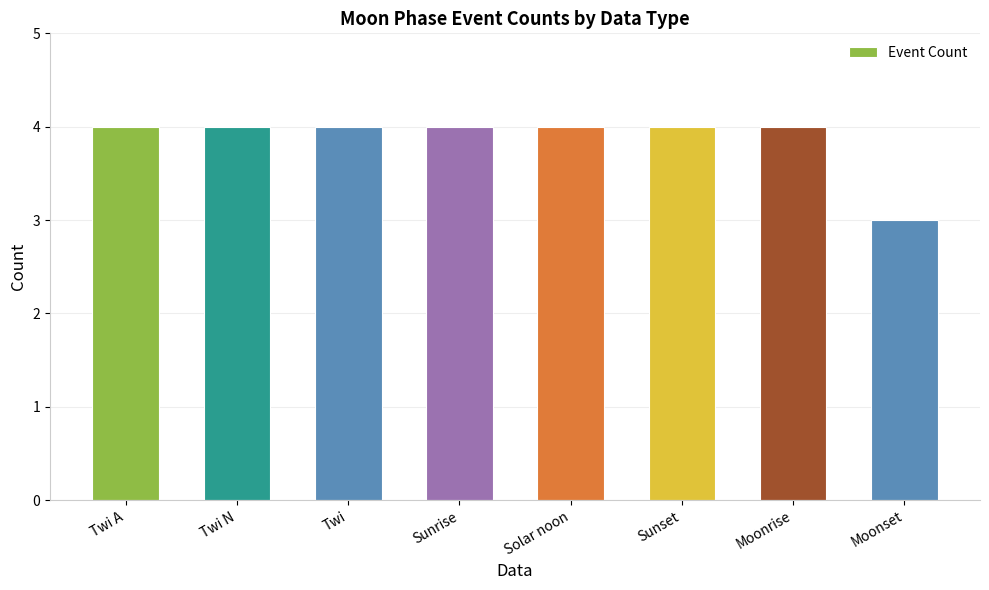

Reading right to left, extract all data points from this chart.

3	4	4	4	4	4	4	4